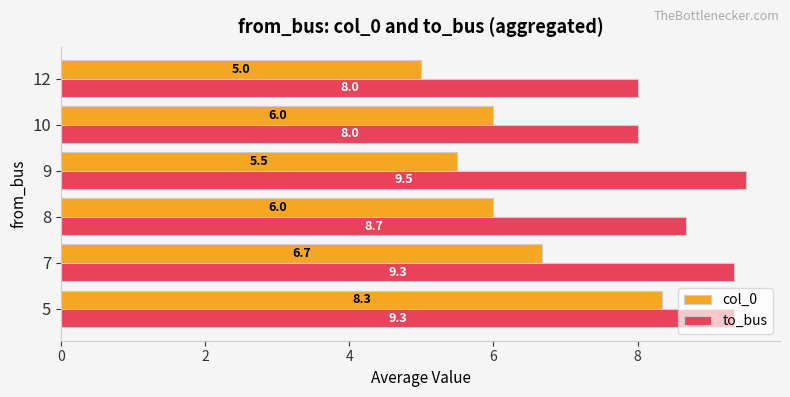

What is the sum of all col_0 values?

37.5